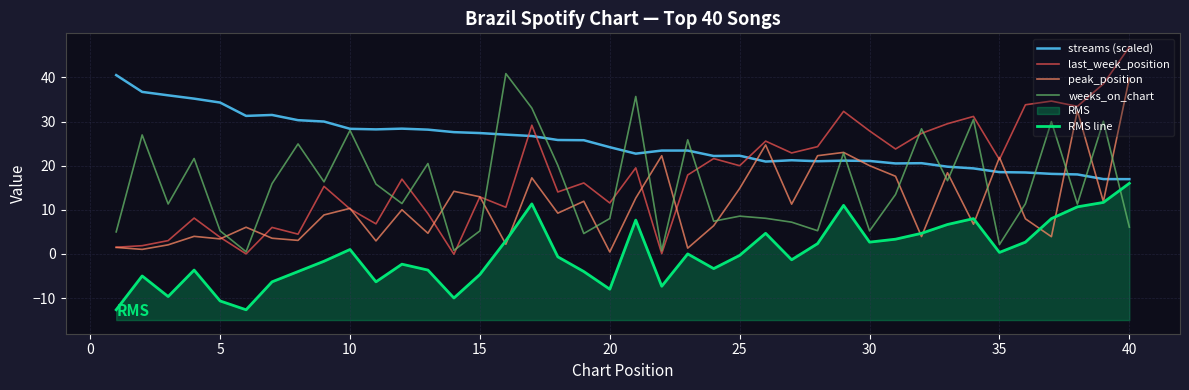

In weeks_on_chart, how many points are lower than both neighbors (excluding endpoints)?

13